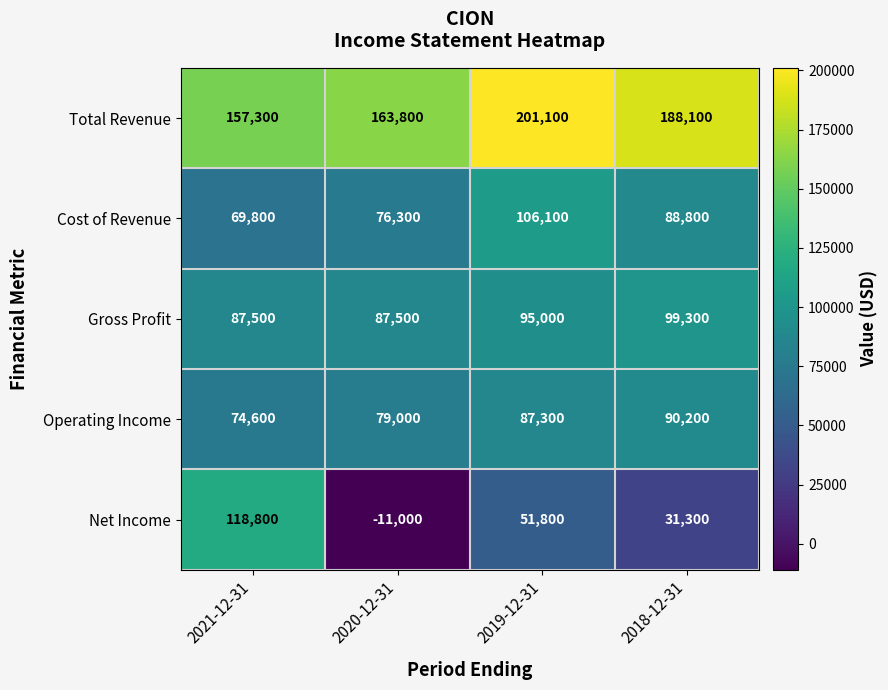

What value does the Total Revenue series have at 2019-12-31?

201100